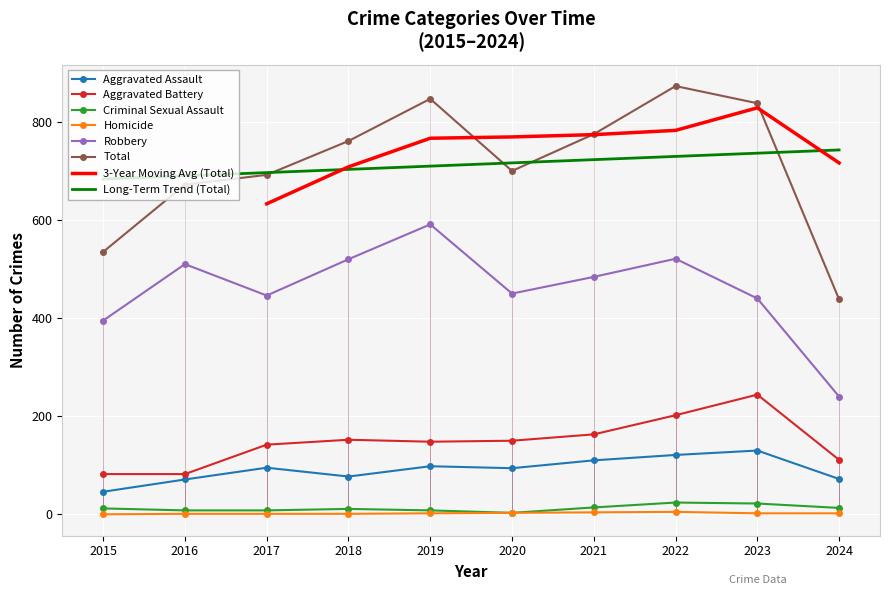

Which series has the widest spread of values?

Total